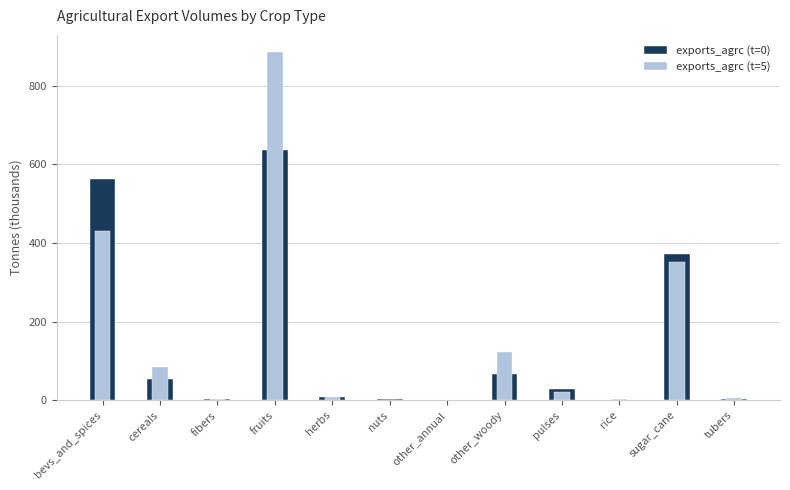

What is the sum of all exports_agrc (t=0) values?

1738103.9